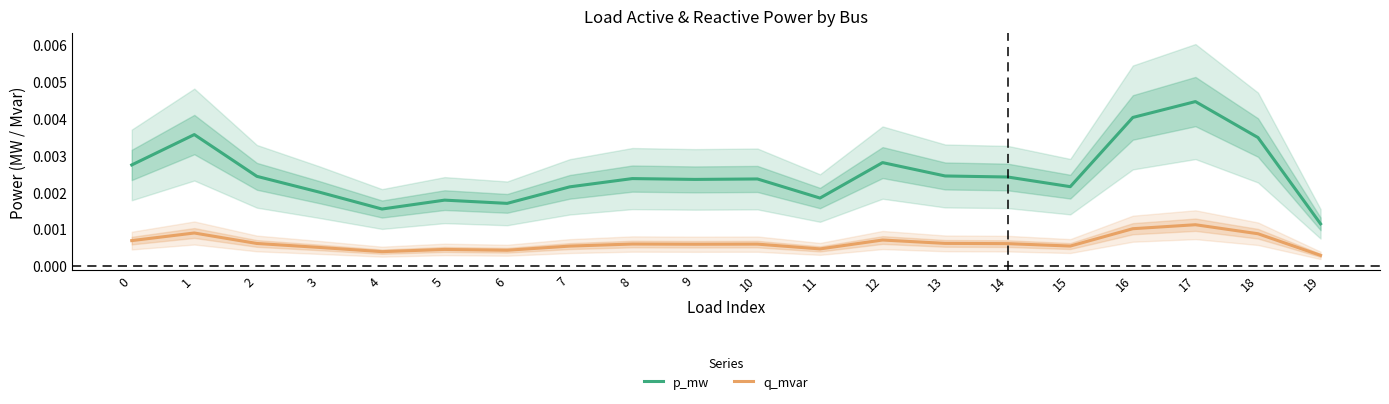

At 11, list the series in order from largest to smallest.

p_mw, q_mvar